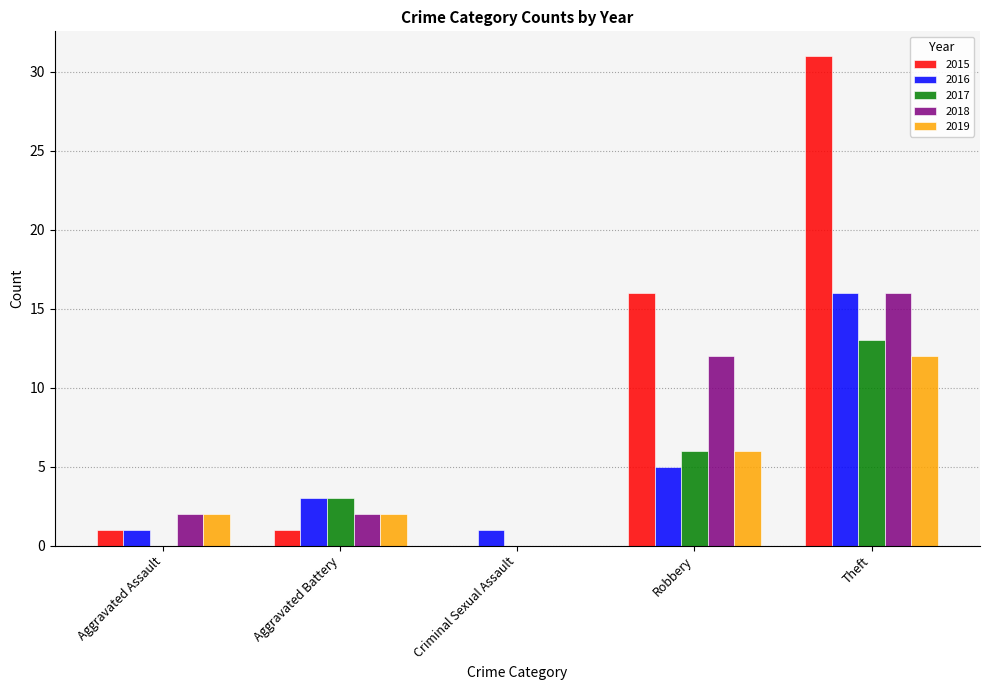

How many 2016 values are between 1 and 5?

4